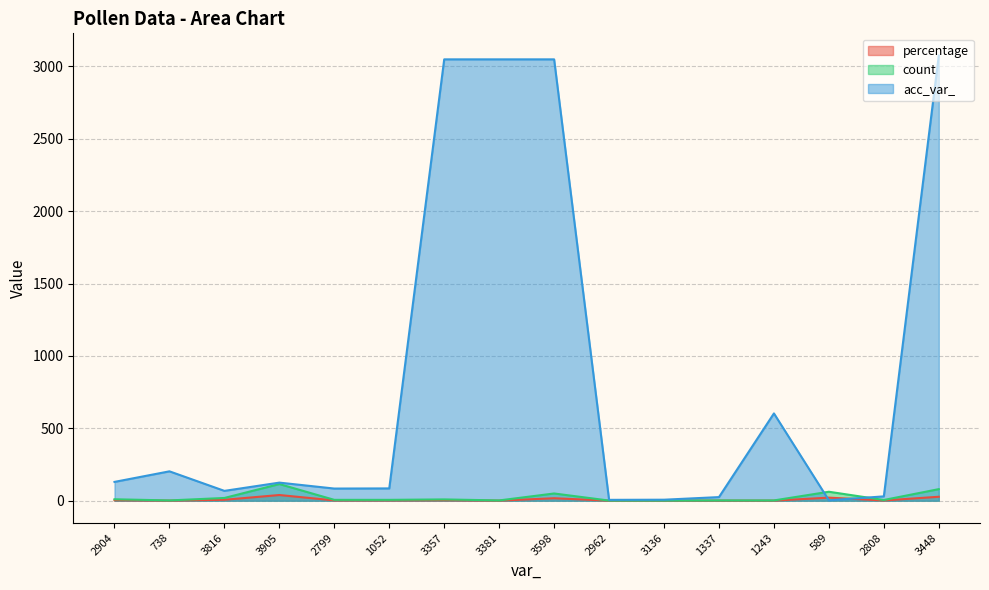

Count the number of data series in this chart.

3